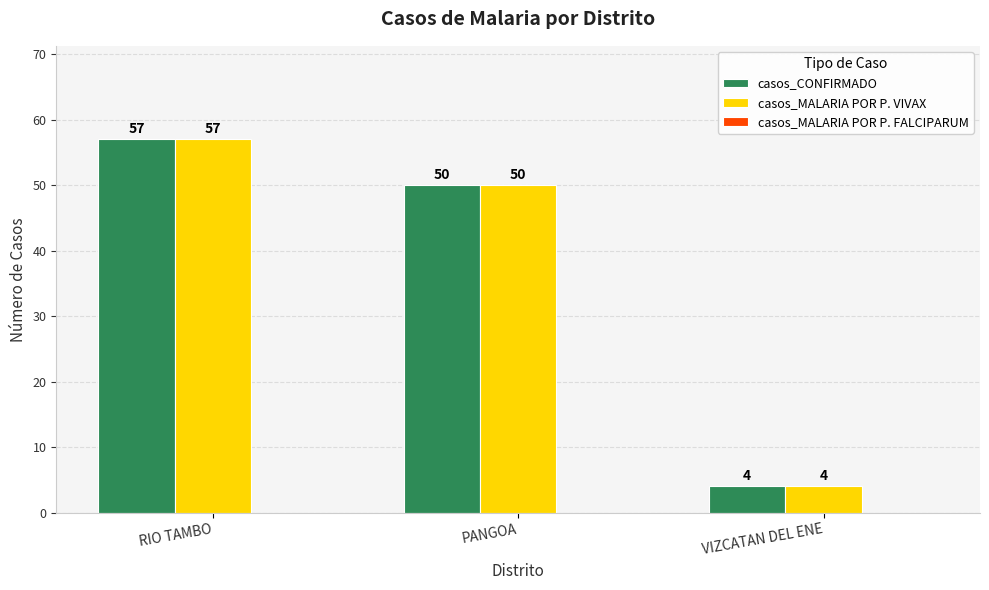

What is the label of the 1st bar from the right?

VIZCATAN DEL ENE